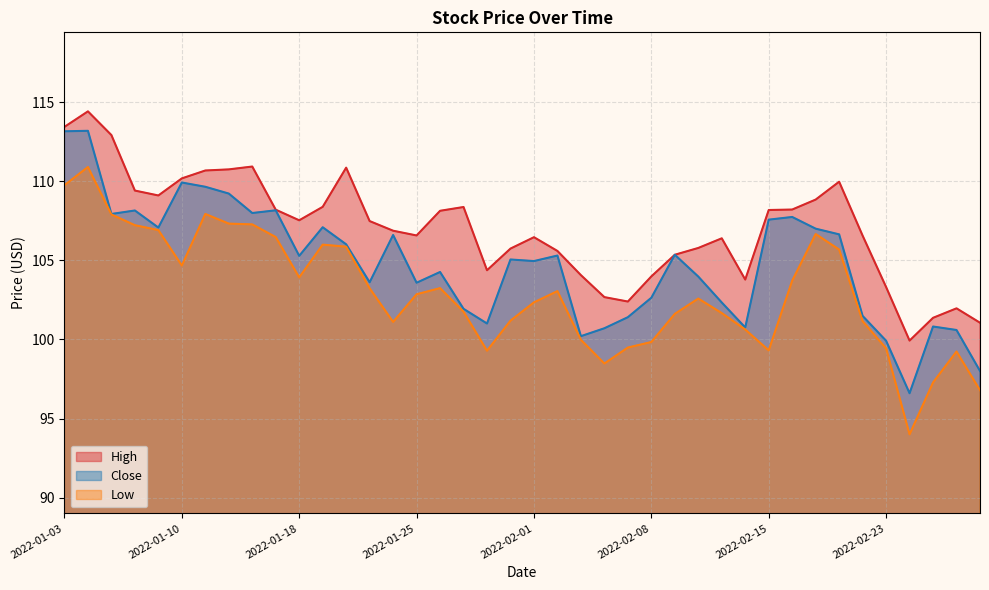

The value of Low at 2022-02-23 is 55.0. True or false?

False